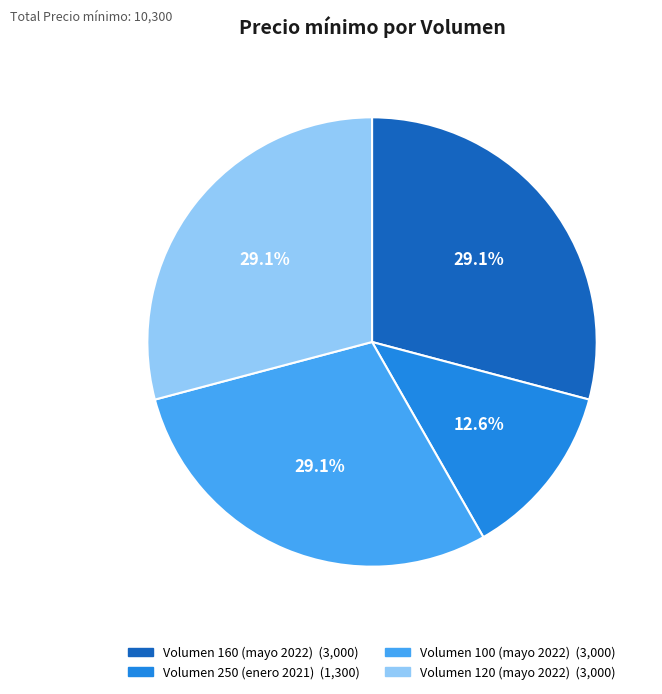

Is there any slice that represents more than half of the pie?

No